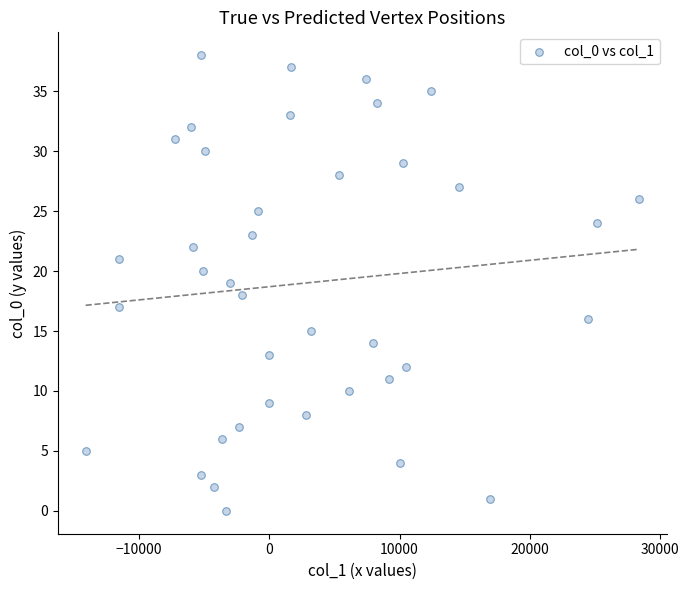

What is the range of Y values (max minus min)?

38